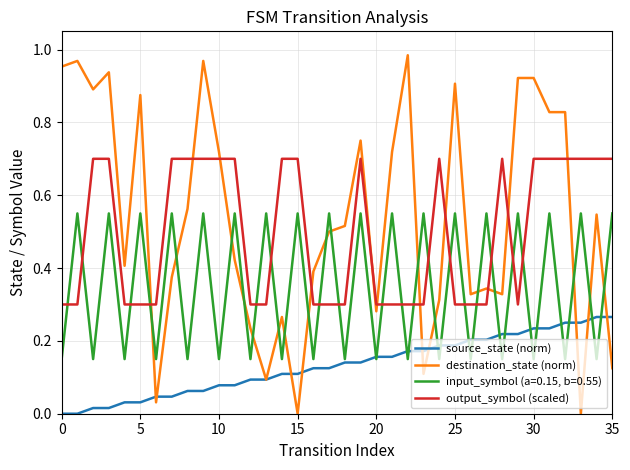

Rank the series by their maximum value, from highest to lowest.

destination_state (norm), output_symbol (scaled), input_symbol (a=0.15, b=0.55), source_state (norm)